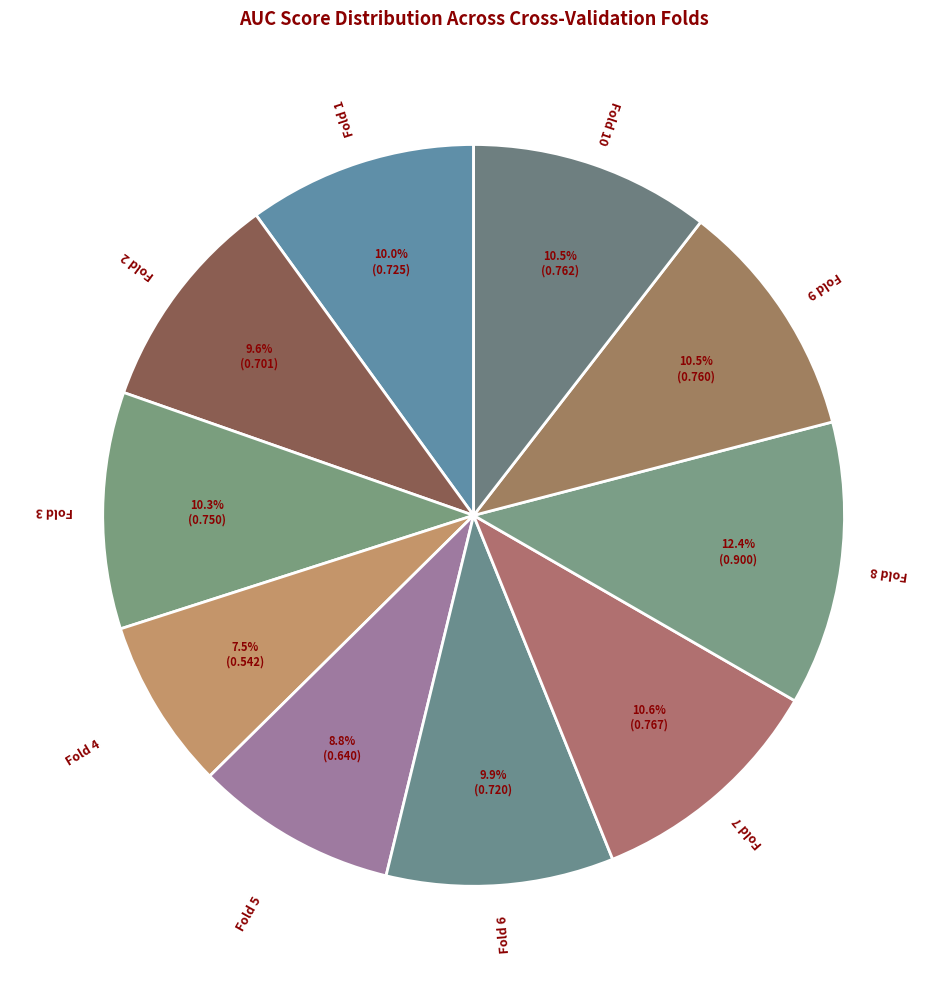

How many segments does this pie chart have?

10